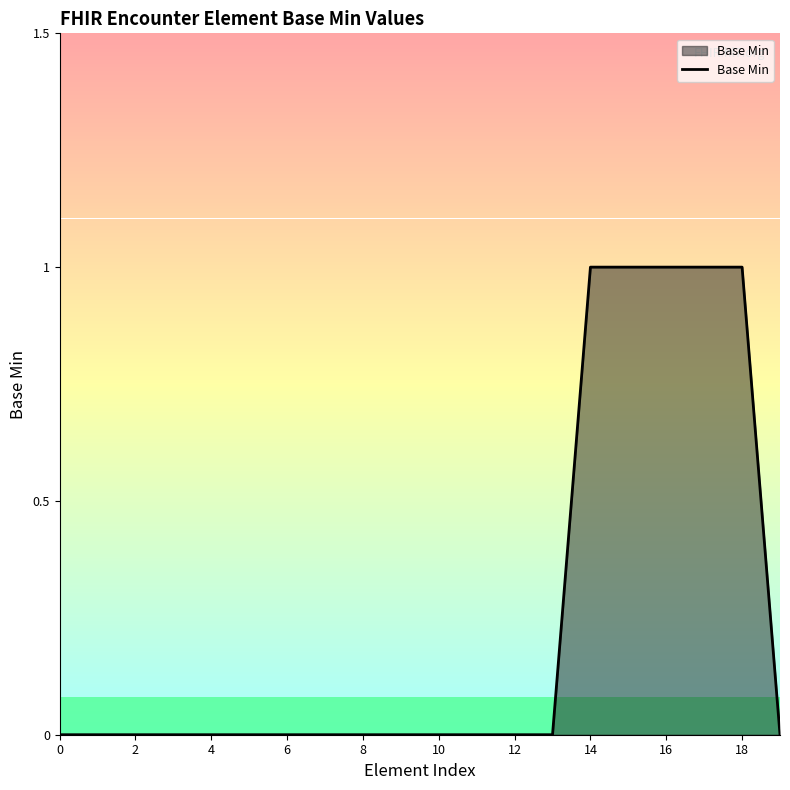

Does the chart have visible grid lines?

No